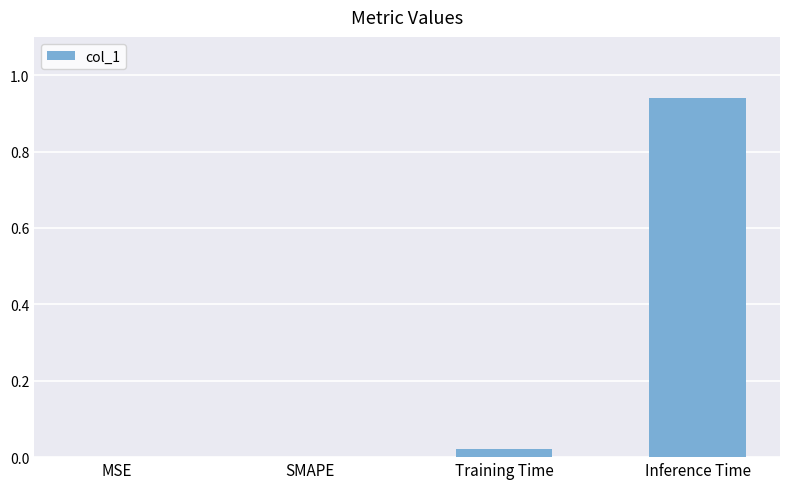

Between MSE and Training Time, which is larger?

Training Time